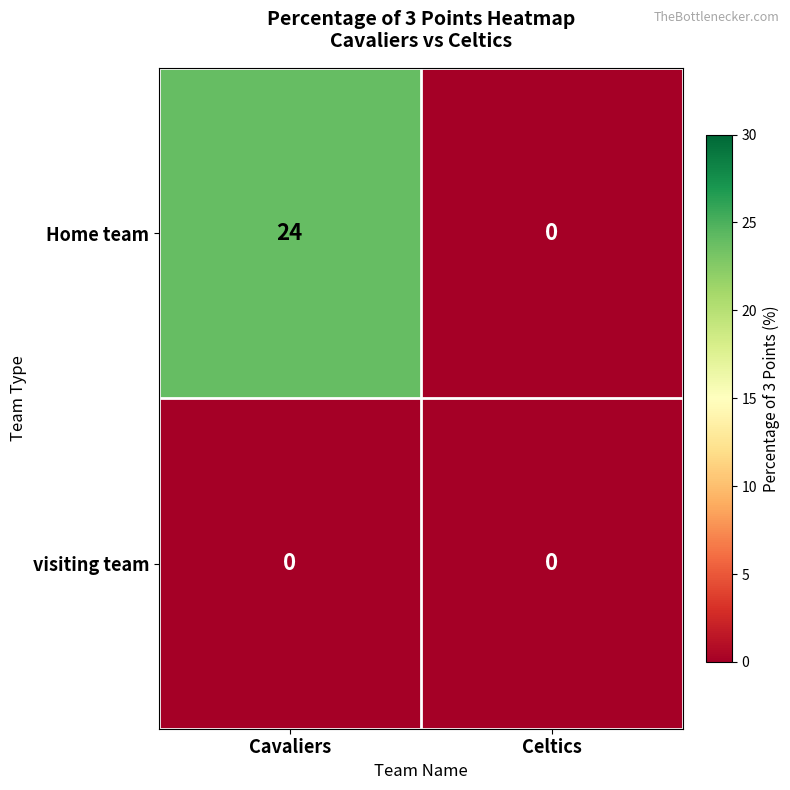

Between Cavaliers and Celtics, which series saw the biggest shift?

Home team